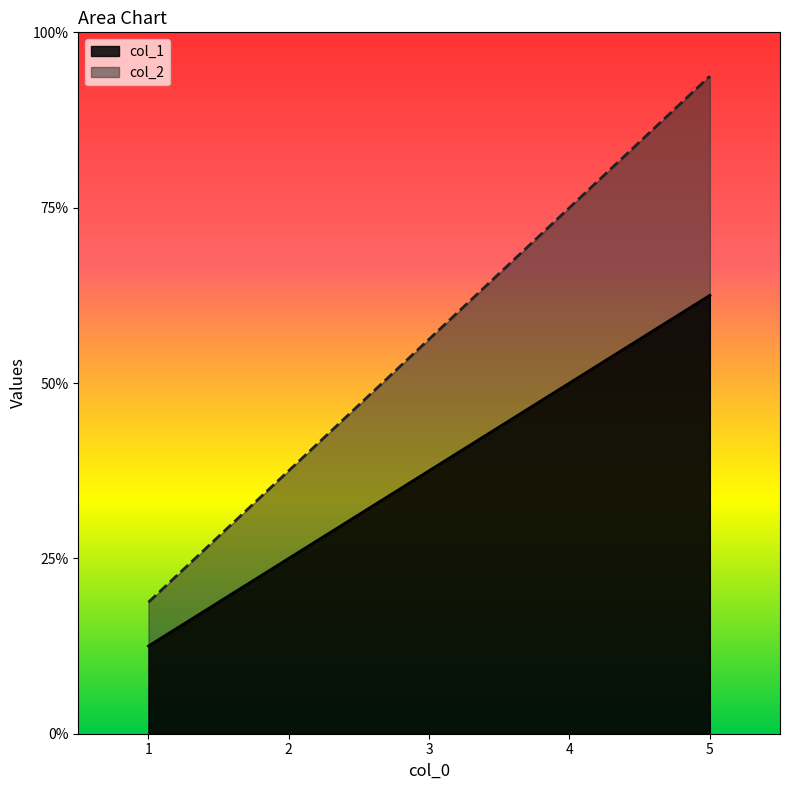

True or false: col_1 and col_2 intersect in this chart.

False